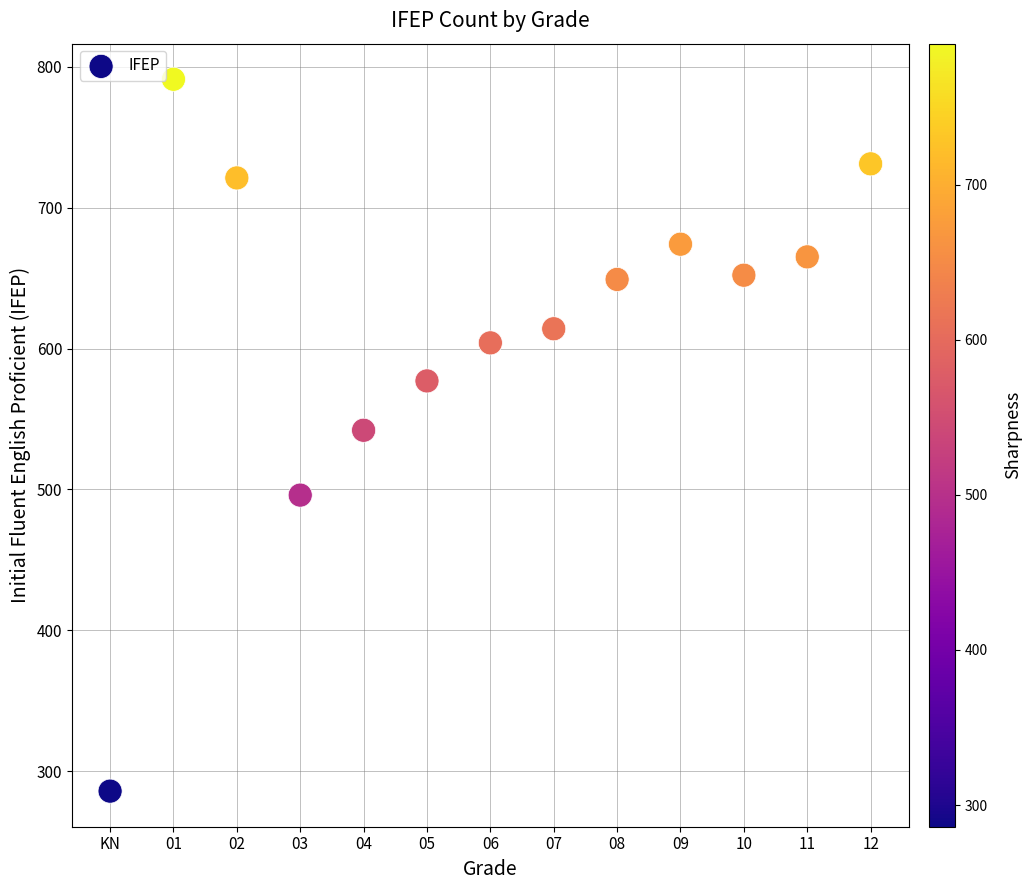

What is the range of Y values (max minus min)?

505